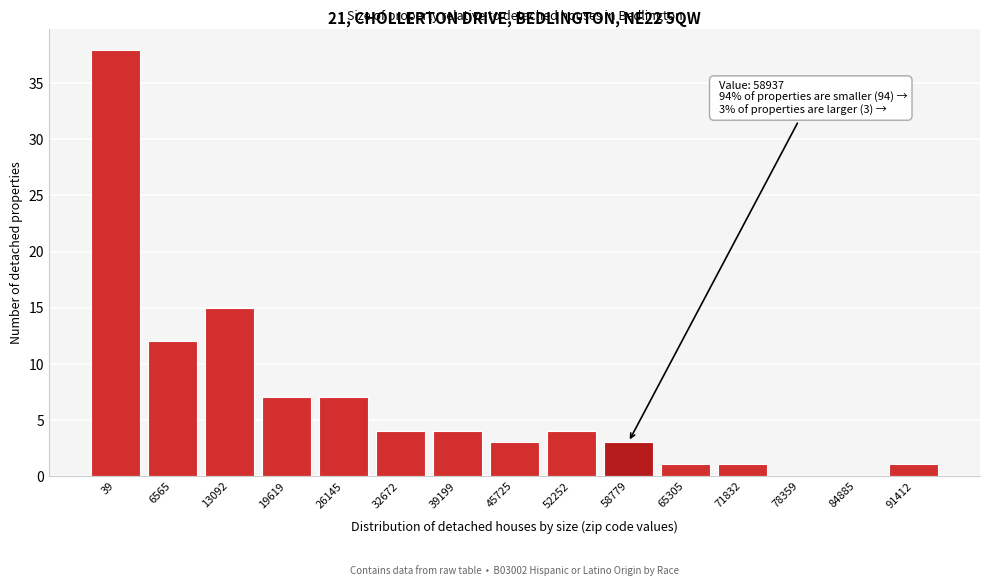

Reading left to right, list all the values displayed in this chart.

39=38	6565=12	13092=15	19619=7	26145=7	32672=4	39199=4	45725=3	52252=4	58779=3	65305=1	71832=1	78359=0	84885=0	91412=1